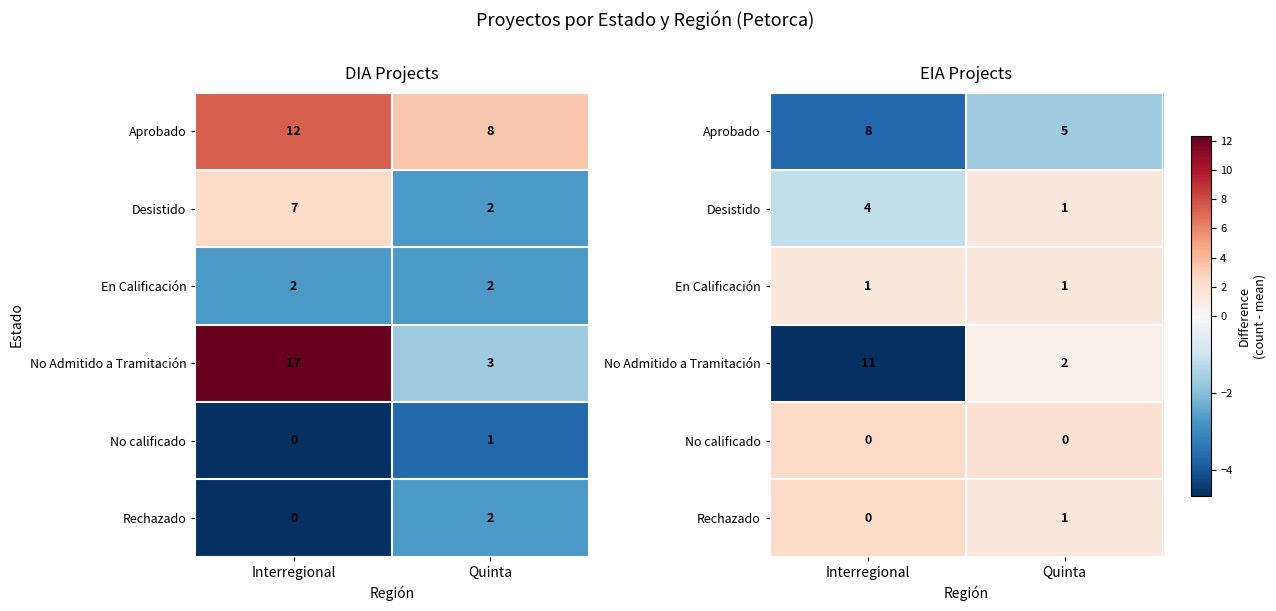

How many categories are shown in the chart?

2